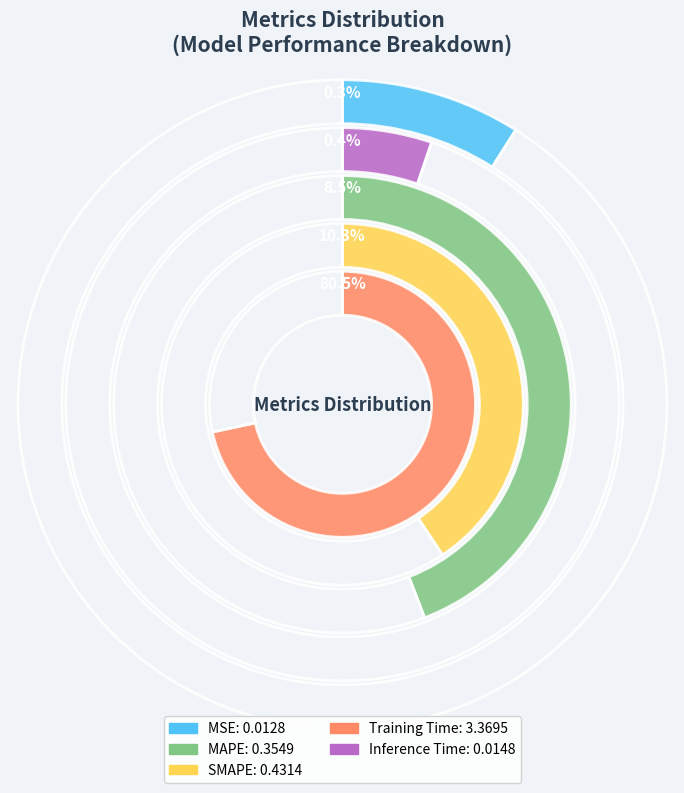

Combined, do MSE and Inference Time account for over 50%?

No